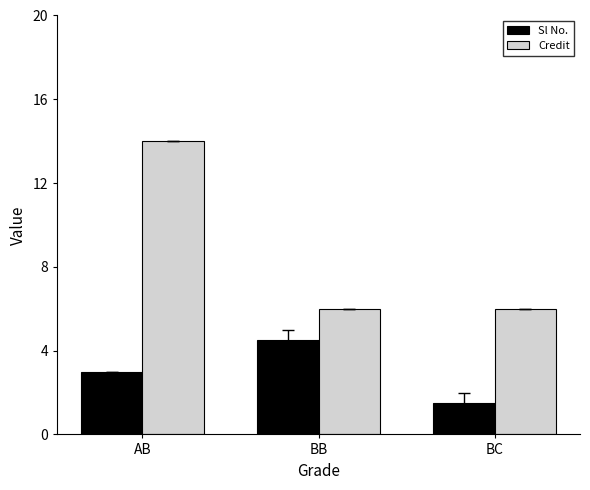

What is the average value of the Credit series?

8.7